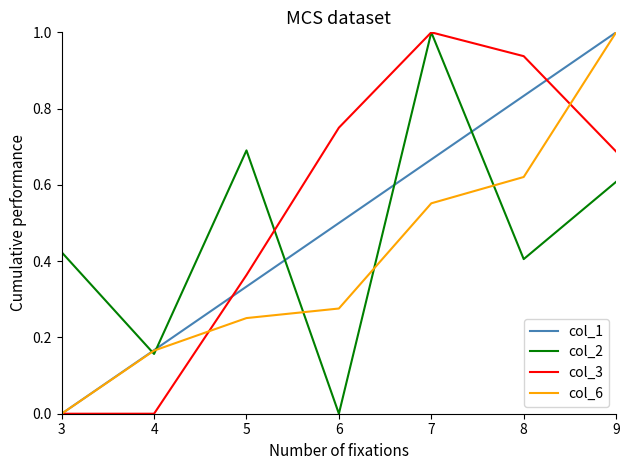

At which label does col_2 reach its minimum?

6